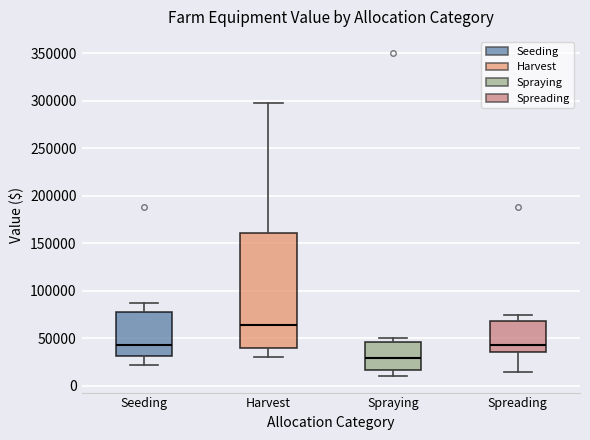

Reading left to right, read every box against the y-axis: the position of its median line, the range the box covers, and the ends of its whiskers. The values are not printed on the chart, so give them approximately, as read against the axis.

Seeding: median 45000, box 30000 to 80000, whiskers 20000 to 85000
Harvest: median 65000, box 40000 to 160000, whiskers 30000 to 295000
Spraying: median 30000, box 15000 to 45000, whiskers 10000 to 50000
Spreading: median 45000, box 35000 to 70000, whiskers 15000 to 75000